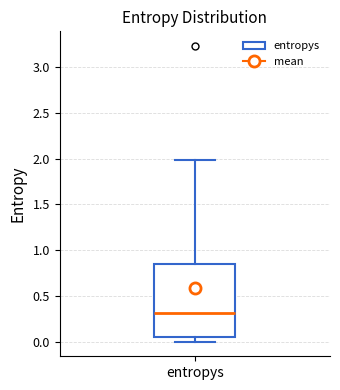

Read this box plot against the y-axis: the position of the median line, the range covered by the box, and the ends of both whiskers. The values are not printed on the chart, so give them approximately, as read against the axis.

median 0.30, box 0.05 to 0.85, whiskers 0.00 to 2.00